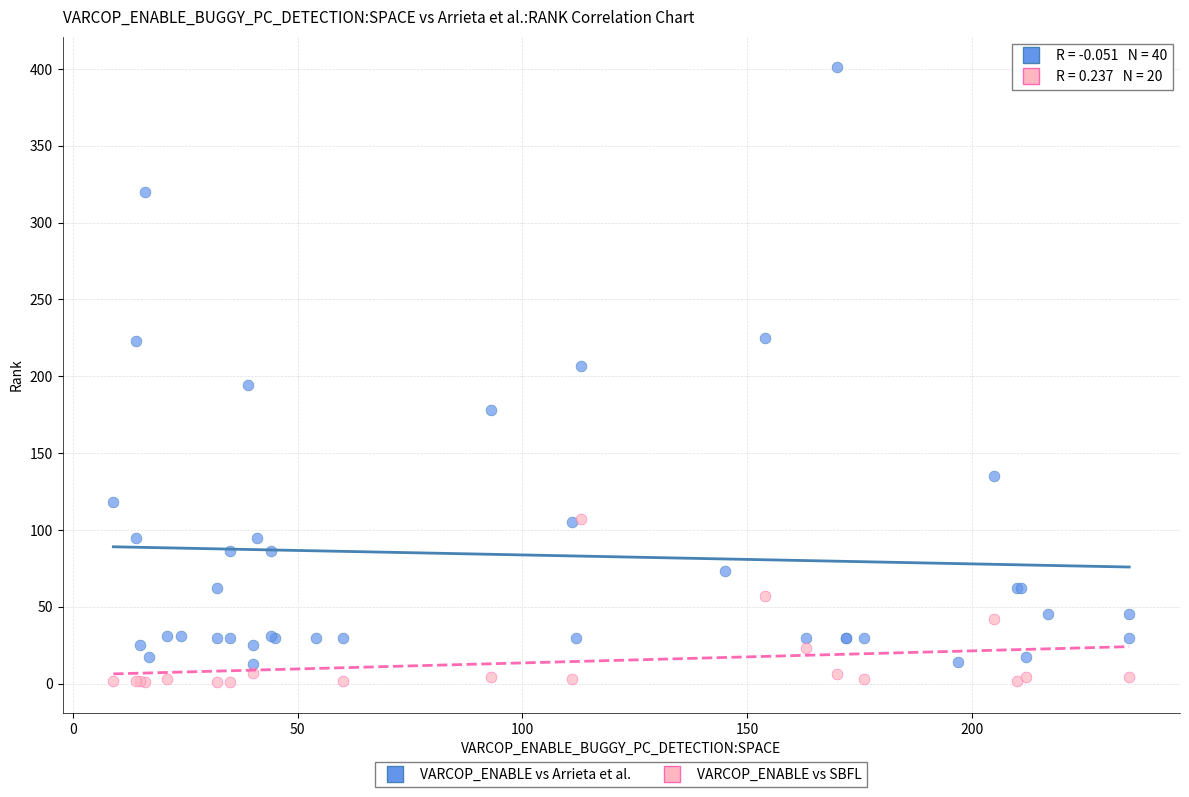

Which series contains the highest Y value?

VARCOP_ENABLE vs Arrieta et al.